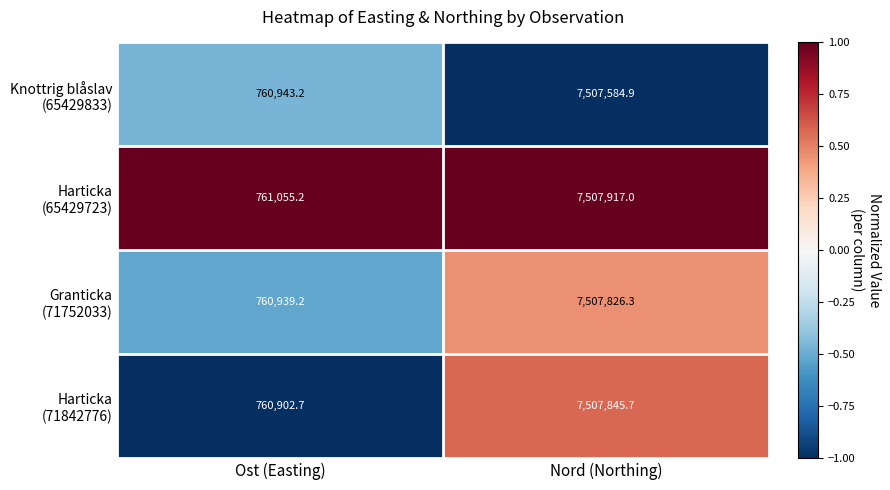

What is the spread (max minus min) of values at Ost (Easting)?

152.5